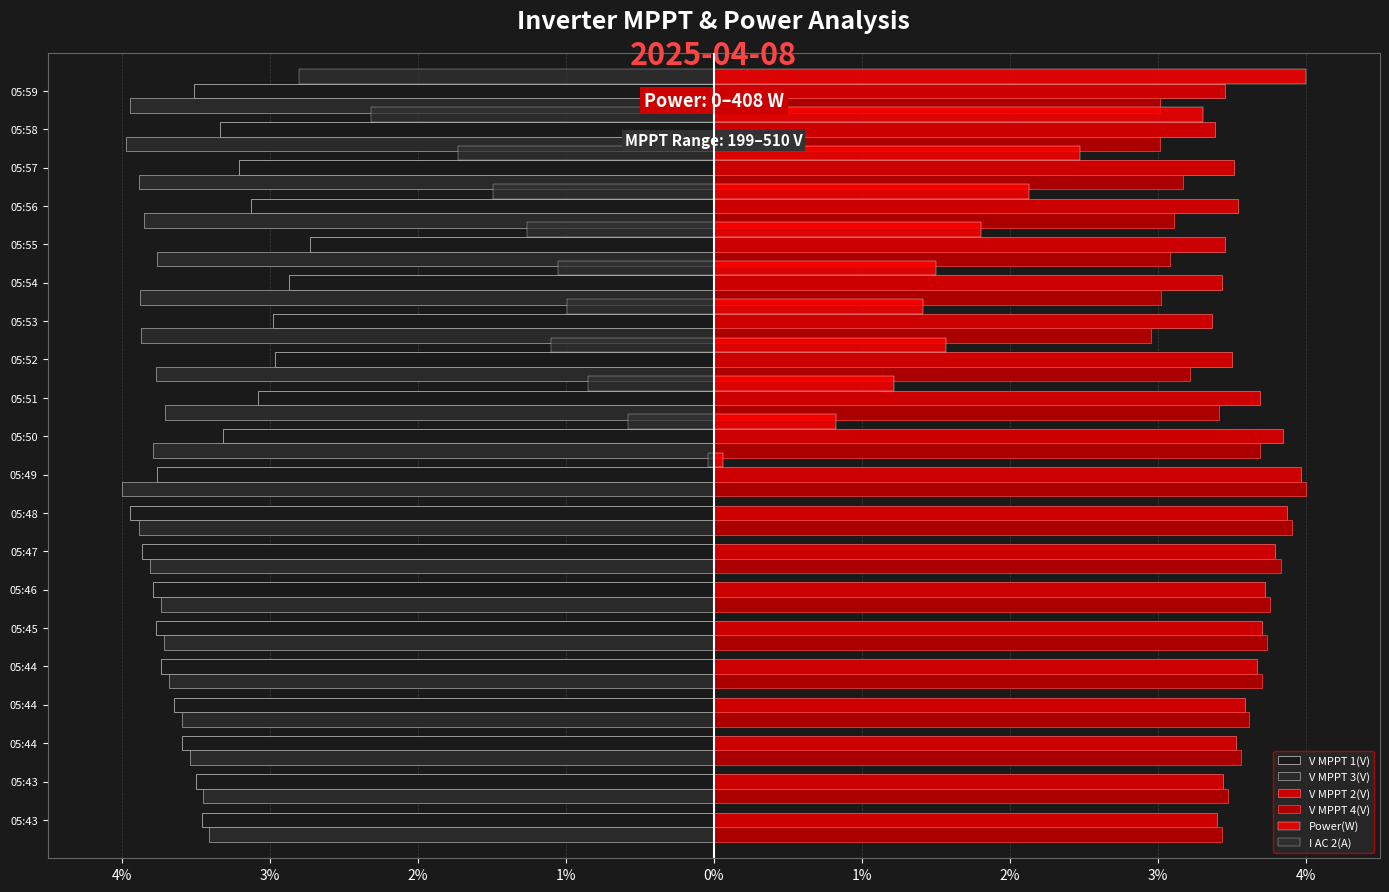

What is the value of the I AC 2(A) bar at the 14th from the left?

-1.0